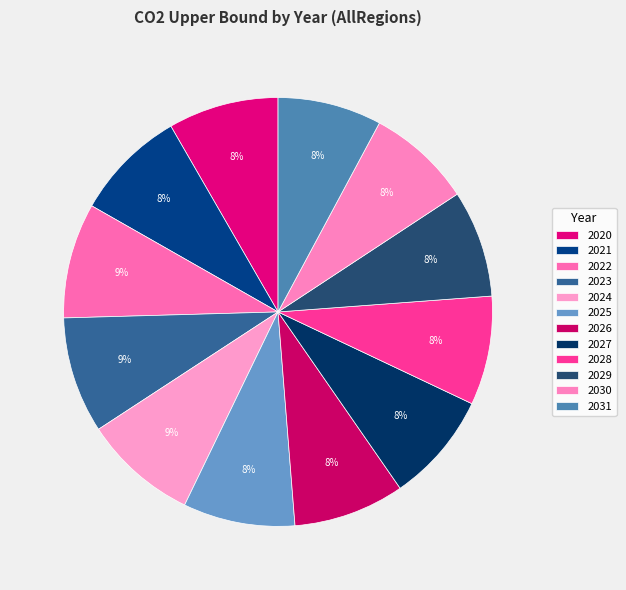

How many slices are in this pie chart?

12